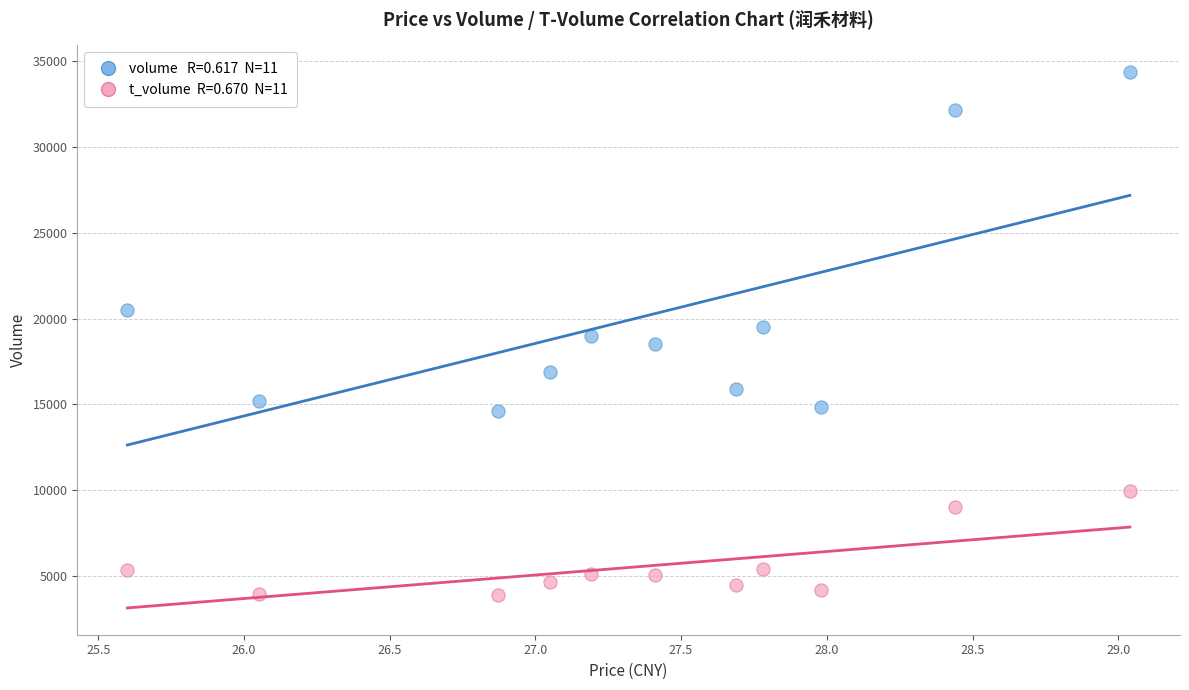

Across all data points, what is the range of Y values (max minus min)?

30489